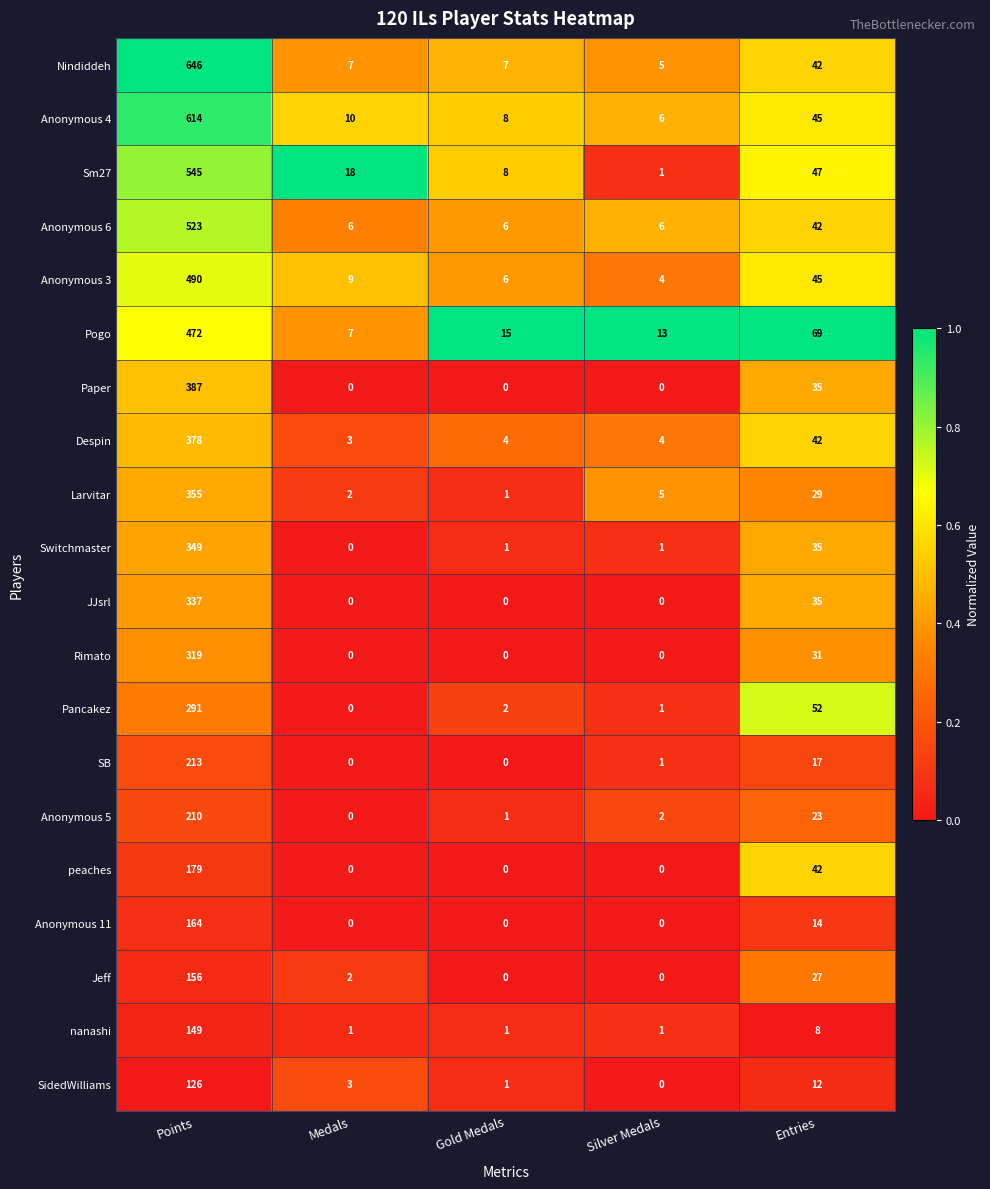

At how many categories does at least one series exceed 0?

5